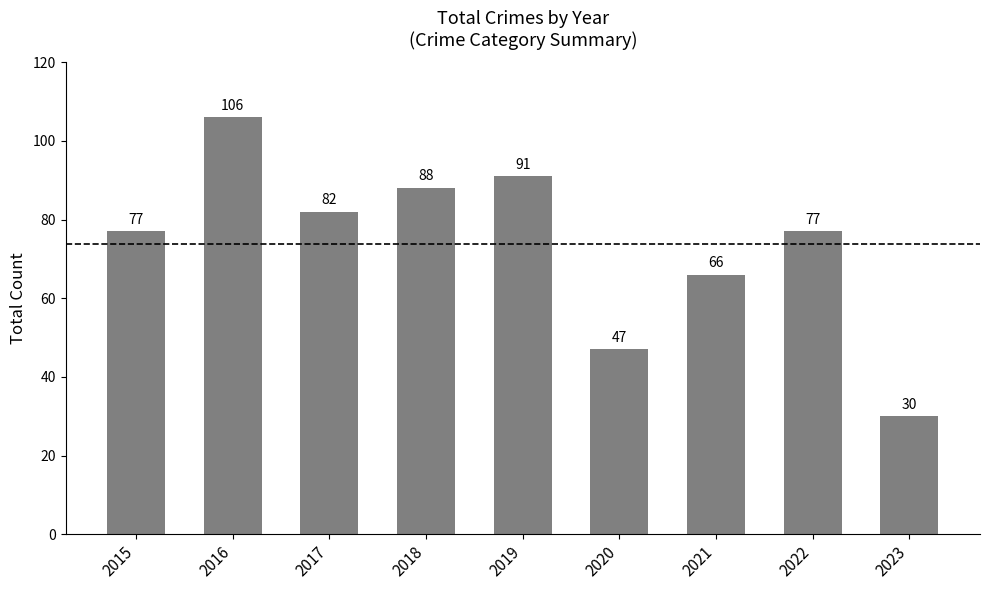

What value does the data have at 2019?

91